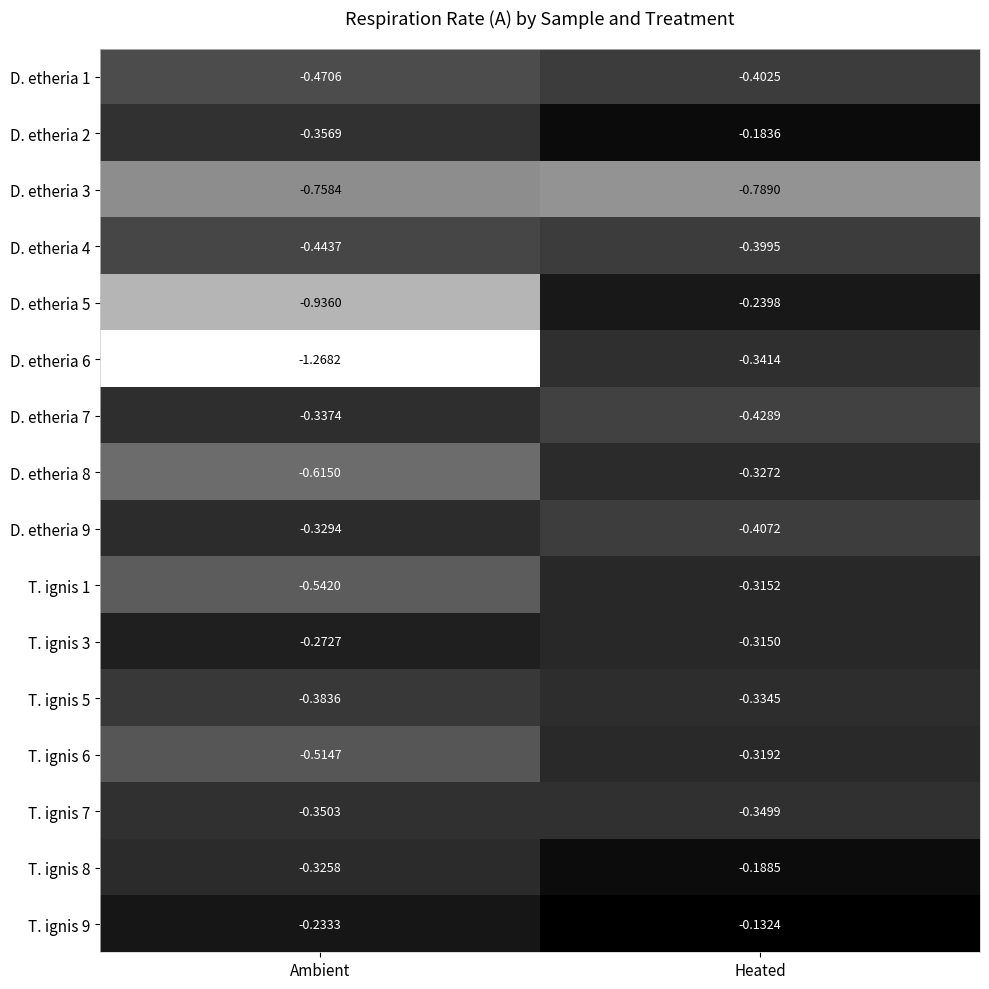

At which category is the sum across all series the highest?

Heated